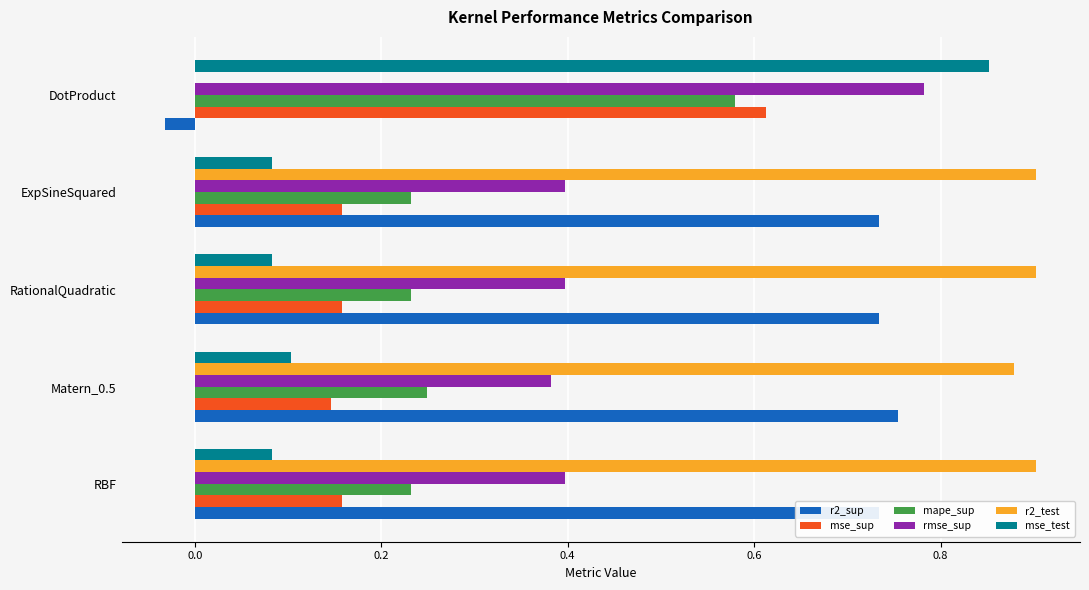

Which series has the widest spread of values?

r2_test